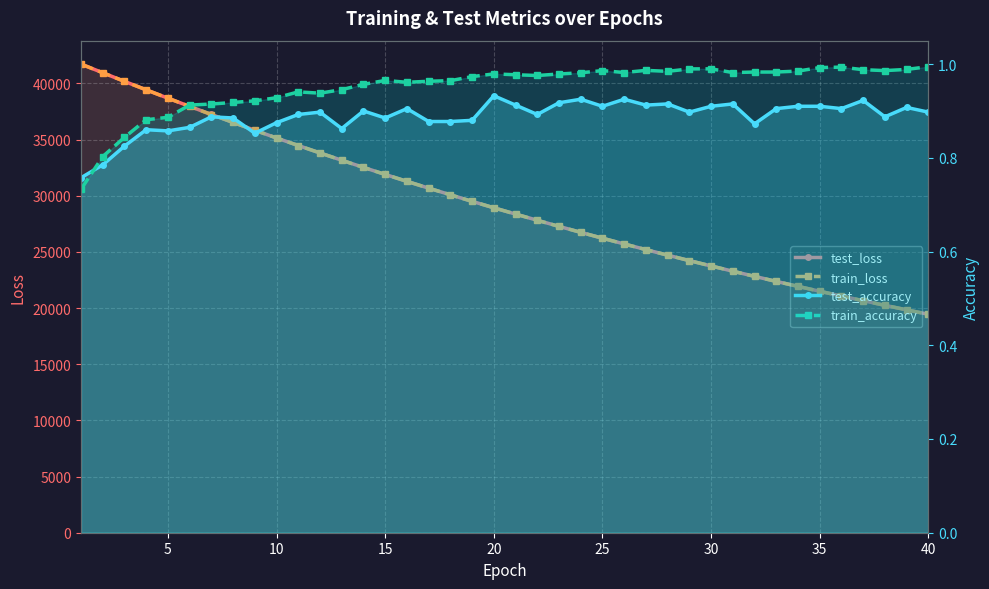

True or false: test_loss has a value of 35405.0 at 35.

False